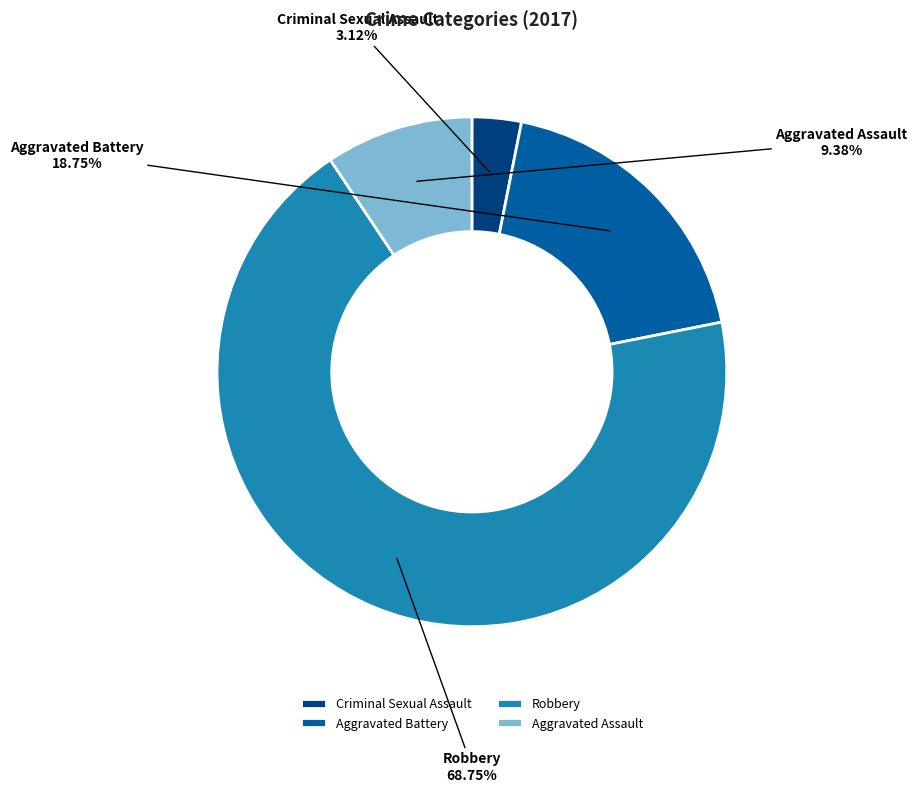

What is the largest slice in the pie chart?

Robbery